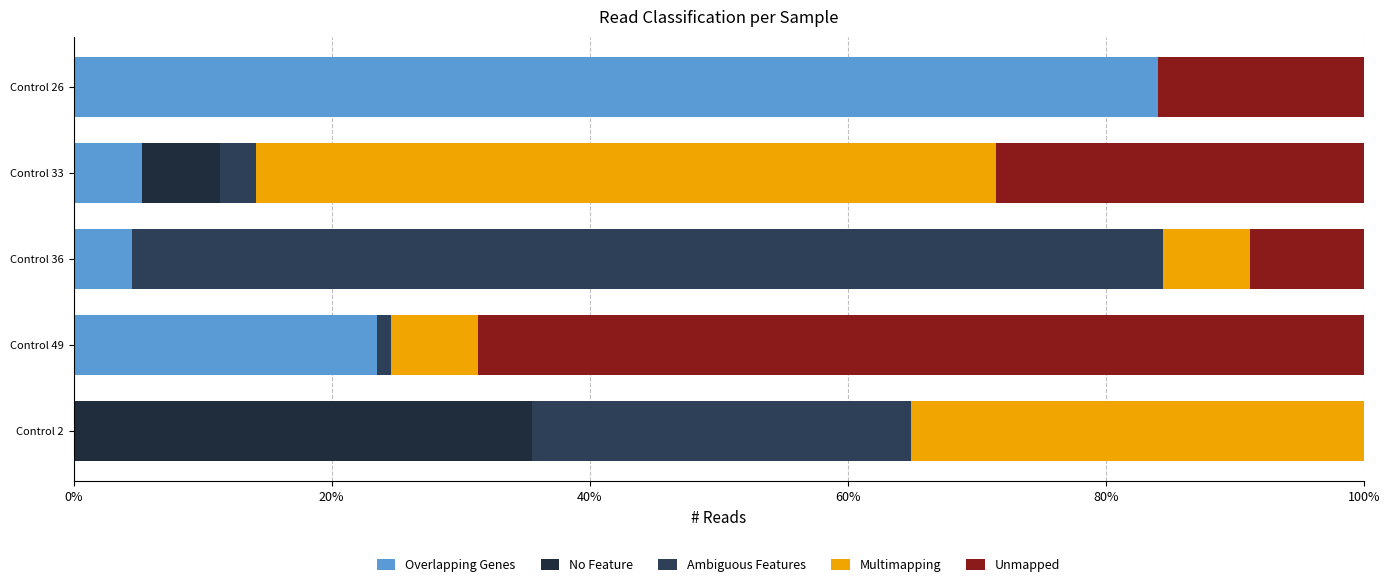

How many series are shown in this chart?

5